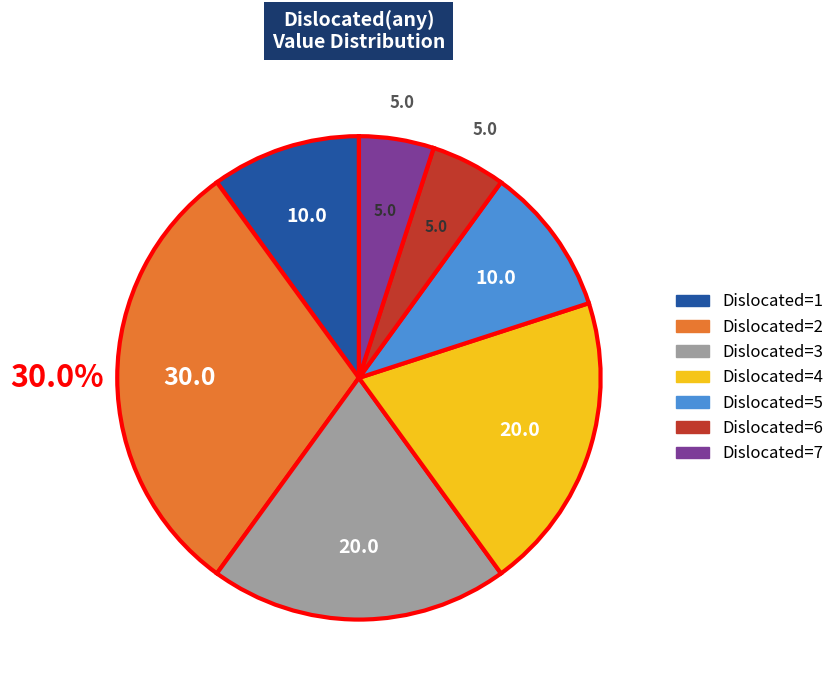

Does any single category account for the majority?

No